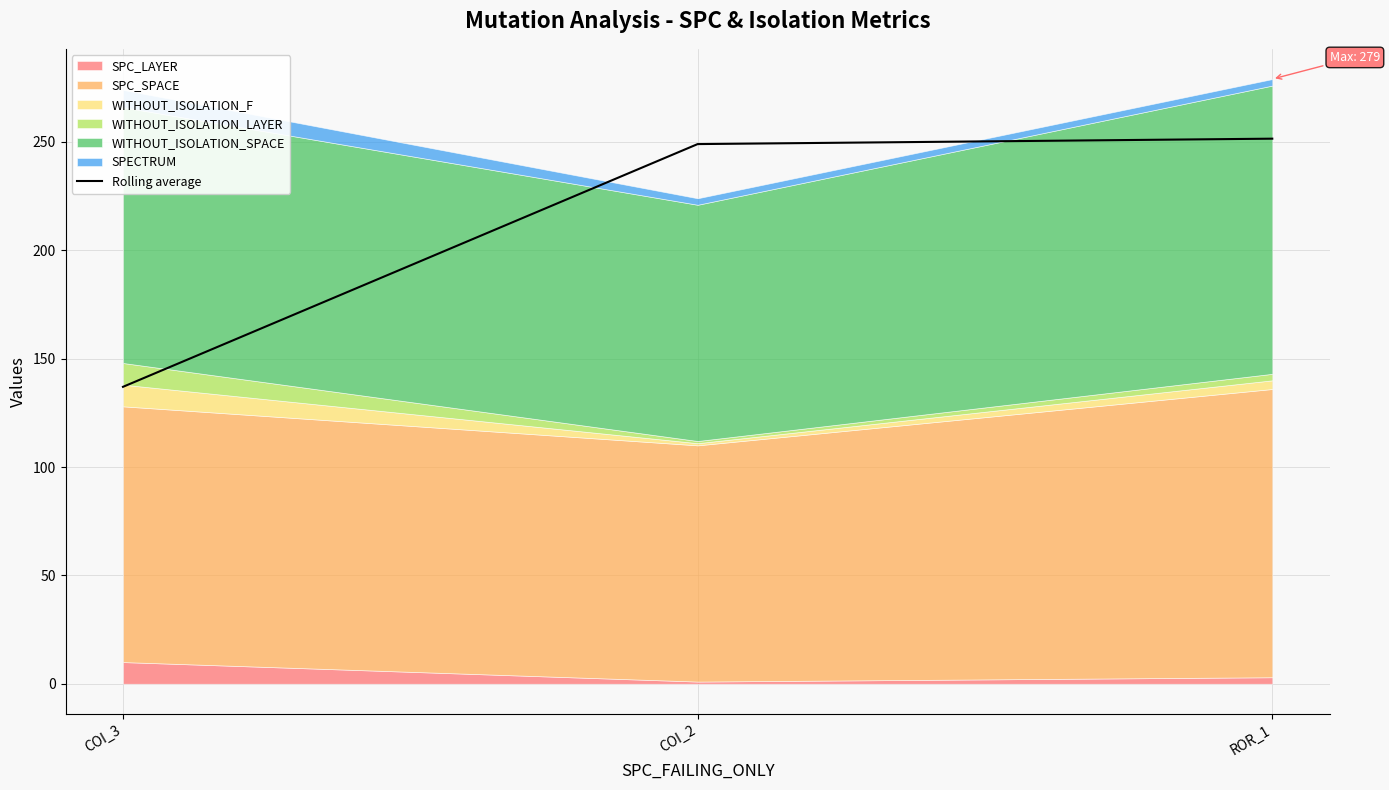

Reading right to left, what are all the values shown in this chart?

ROR_1=251.5	COI_2=249.0	COI_3=137.0